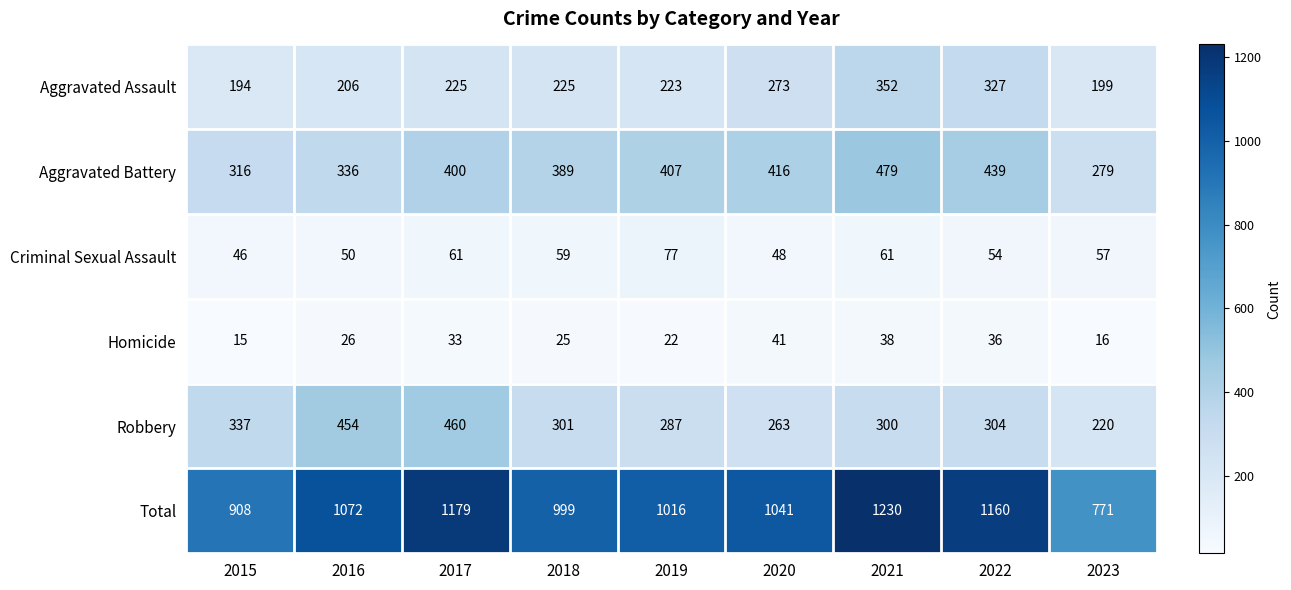

The value of Homicide at 2015 is 21. True or false?

False